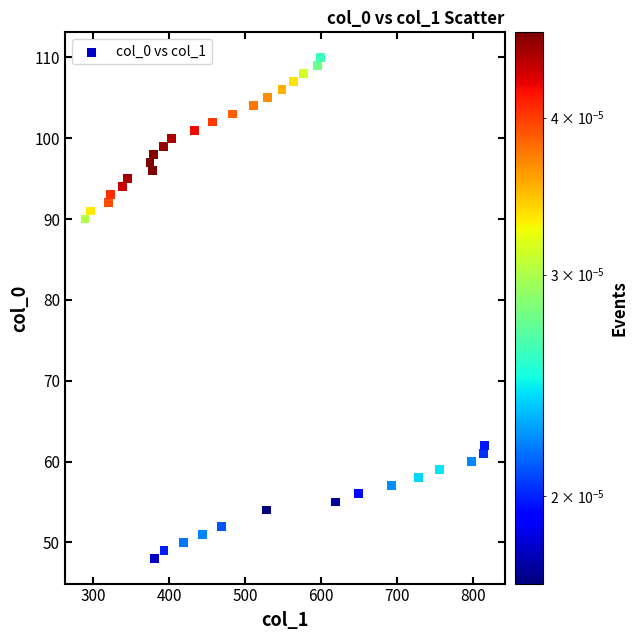

What Y value in the scatter plot is closest to 79?

90